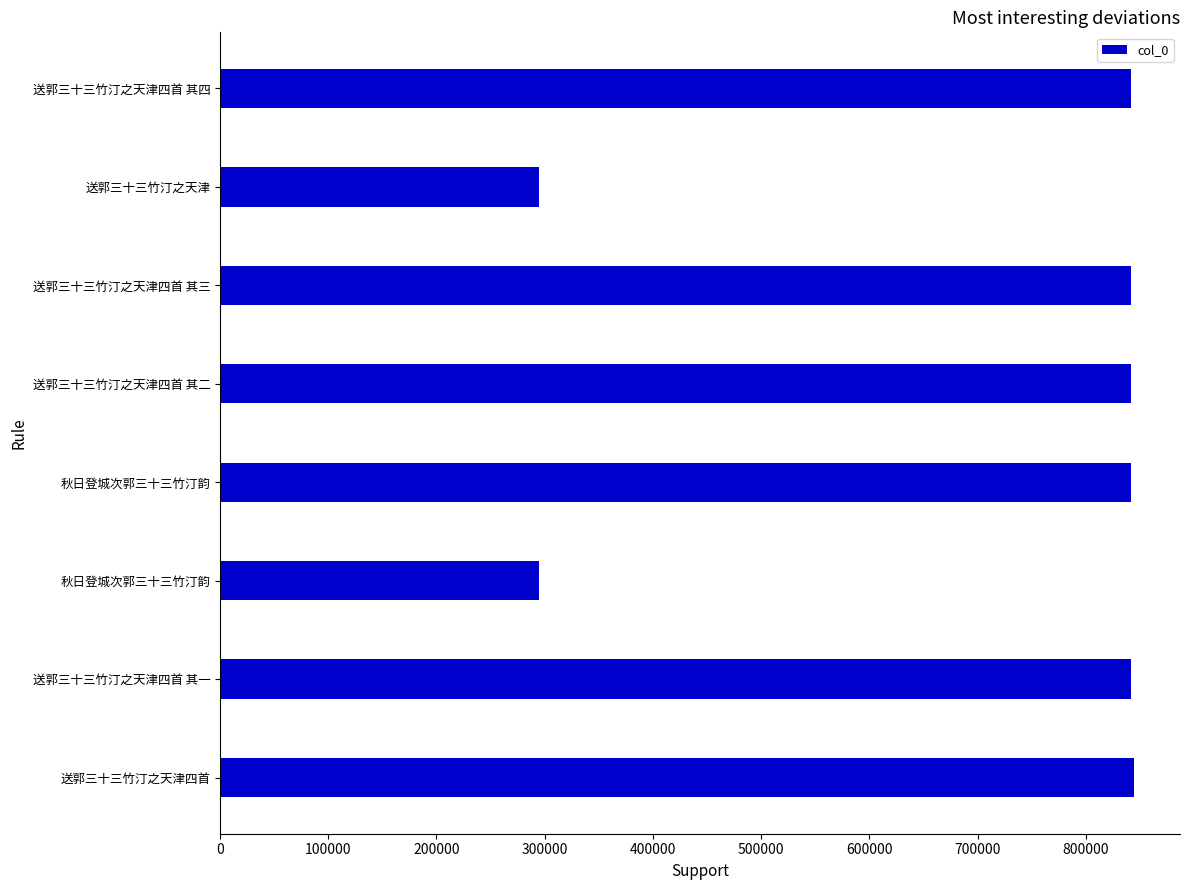

How many bars are there in total?

8